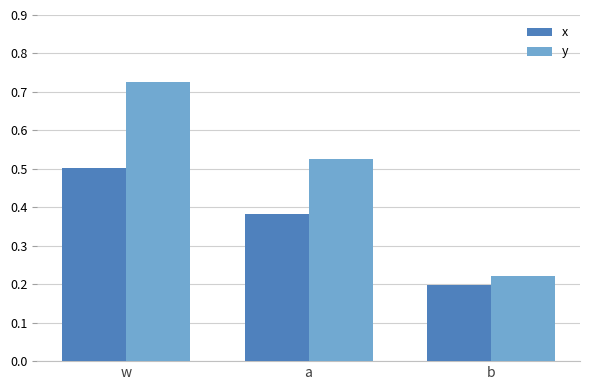

Which series has the widest spread of values?

y